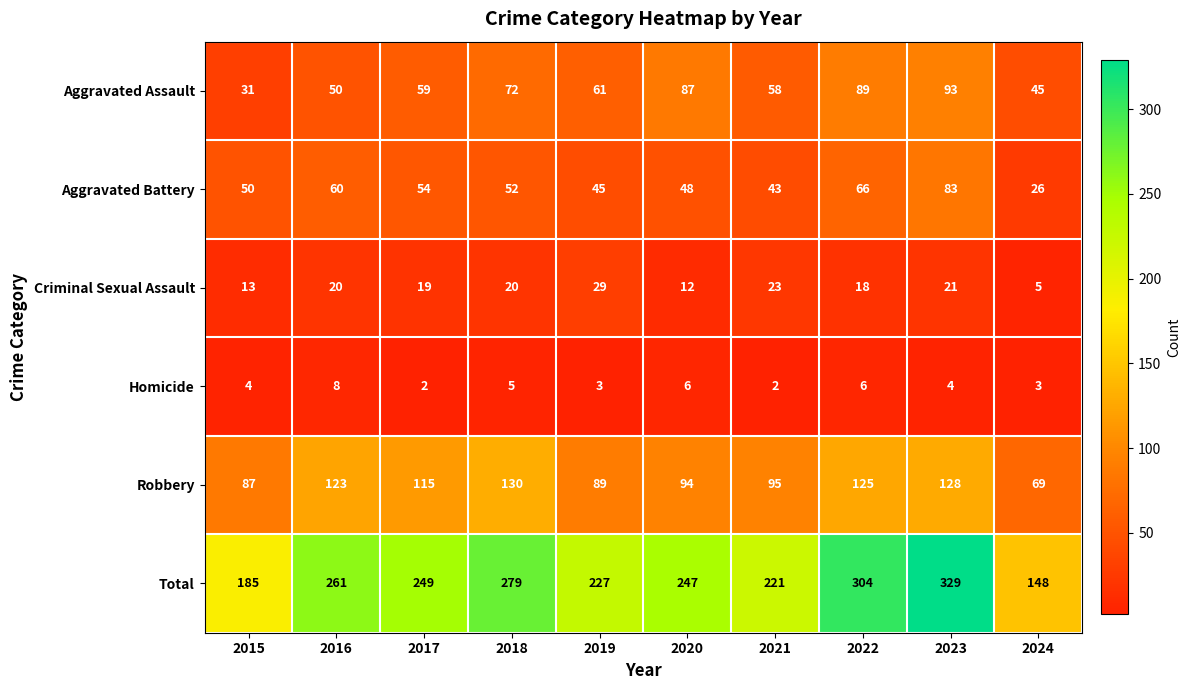

What is the difference between the second highest and minimum values in the Robbery series?

59